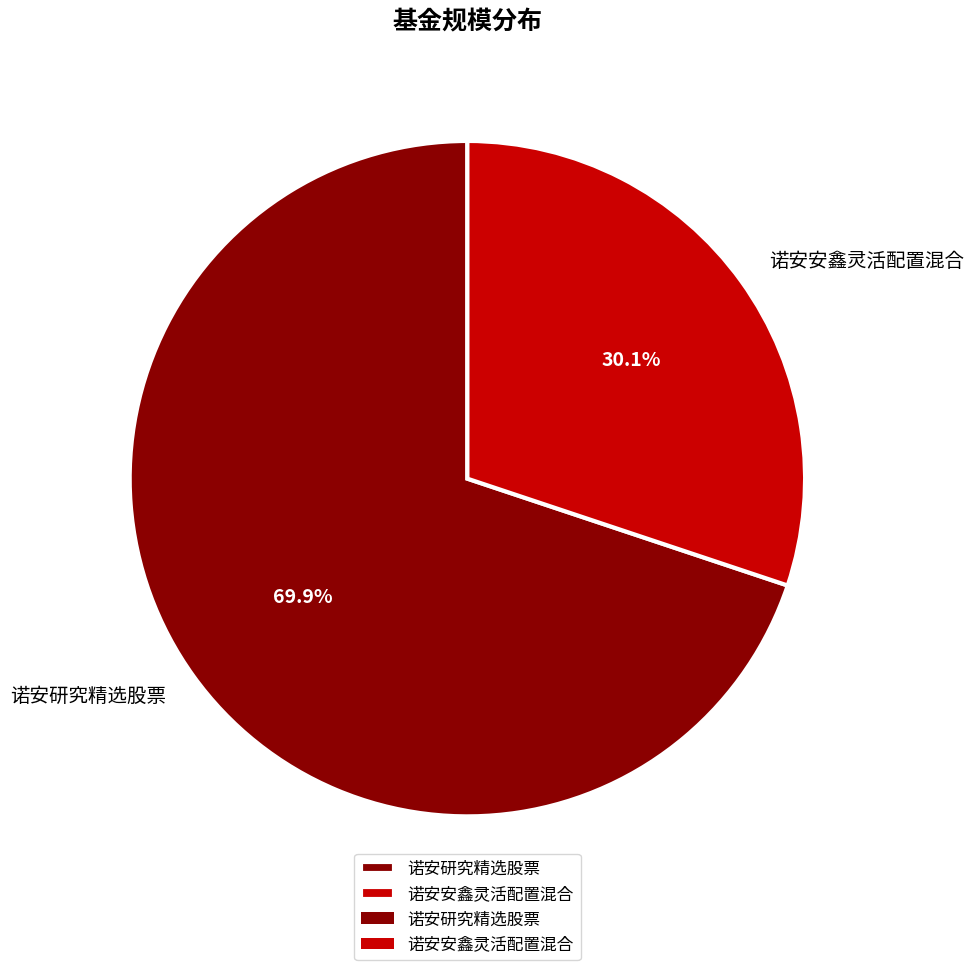

Combined, what portion of the pie is 诺安研究精选股票 and 诺安安鑫灵活配置混合?

100.0%